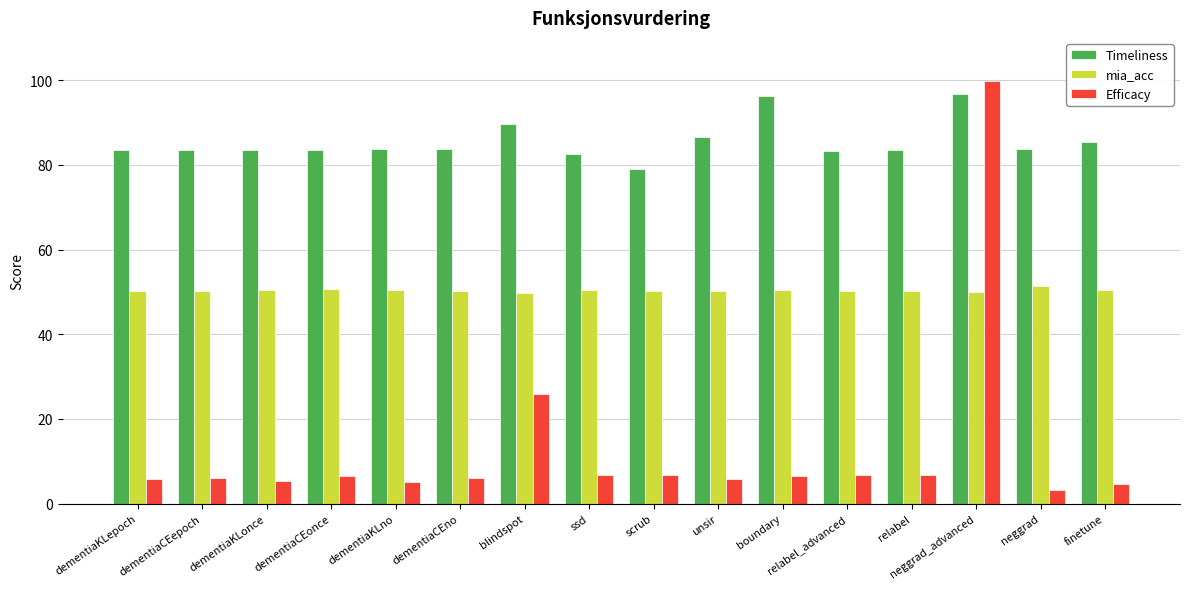

The mia_acc series shows 50.3 at scrub. True or false?

True